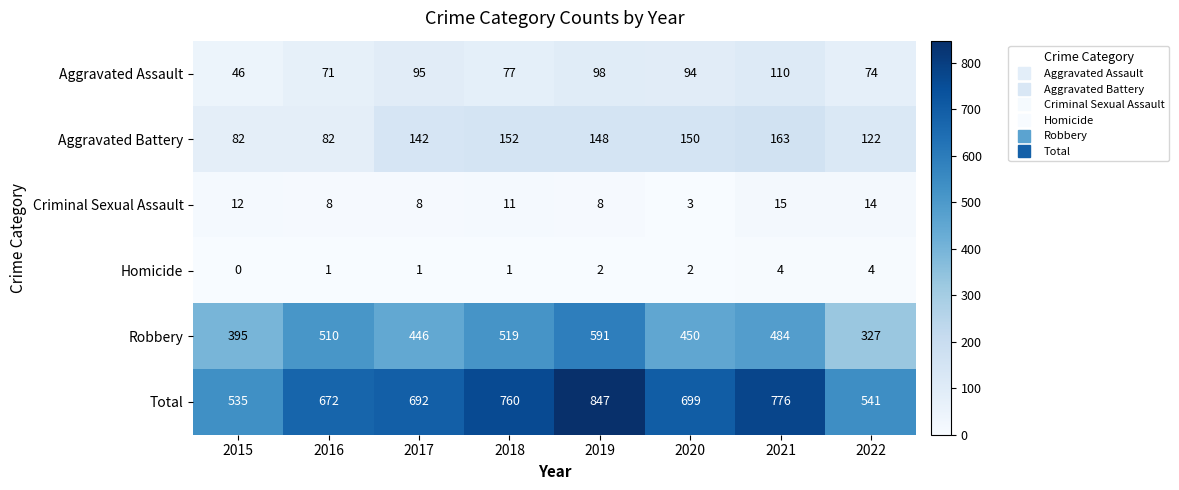

Between 2016 and 2018, which series saw the biggest shift?

Total